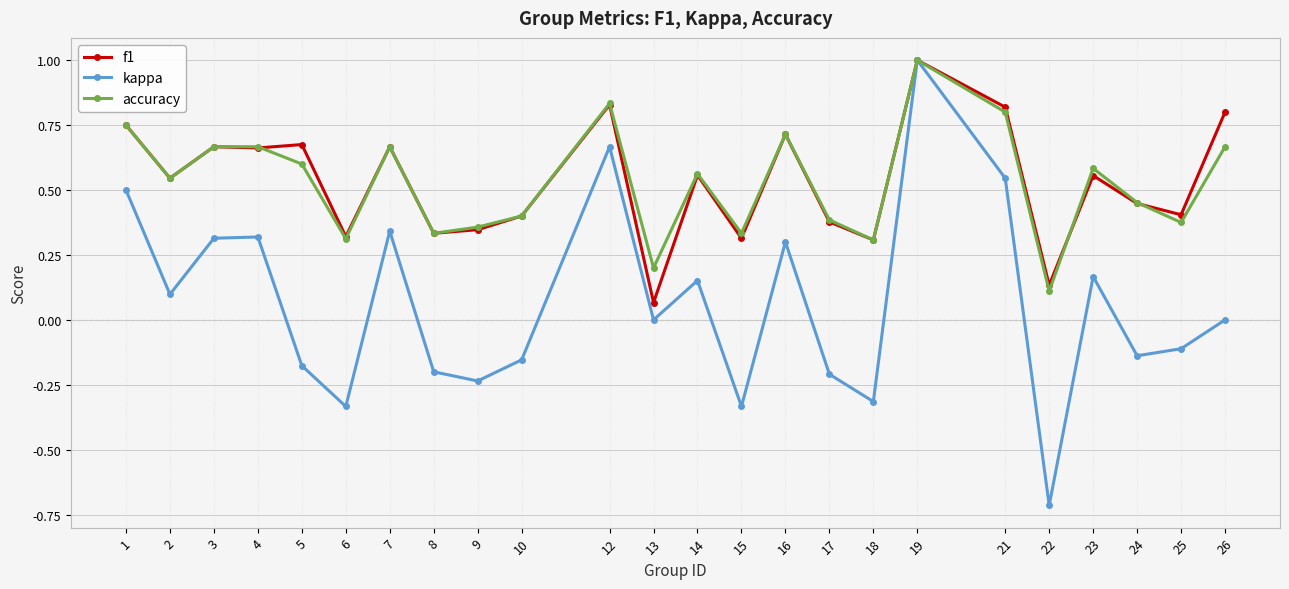

What is the sum of all f1 values?

12.7